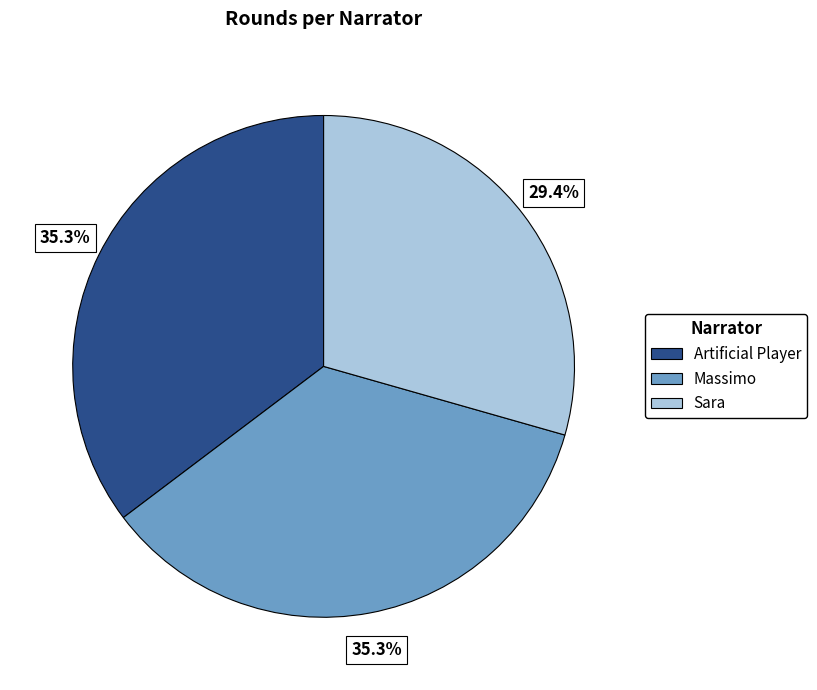

To the nearest percent, what is the difference between the Sara and Massimo slice percentages?

6%